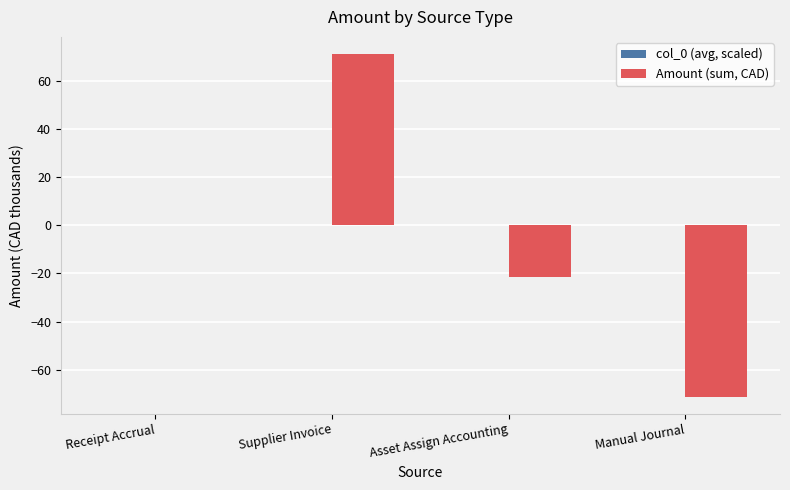

How many data points does each series have?

4